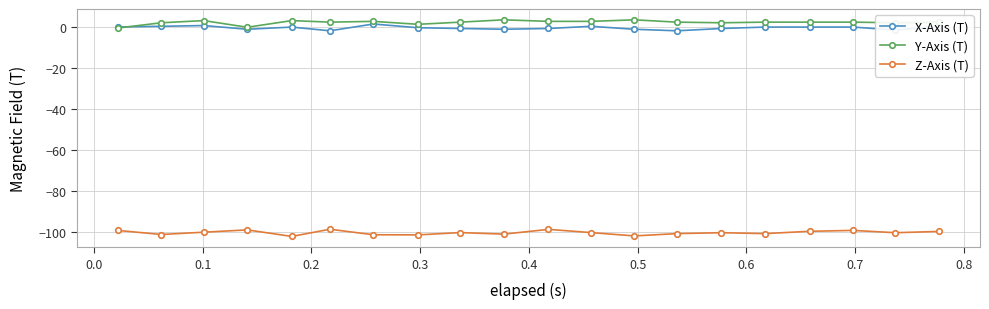

True or false: Z-Axis (T) and Y-Axis (T) intersect in this chart.

False